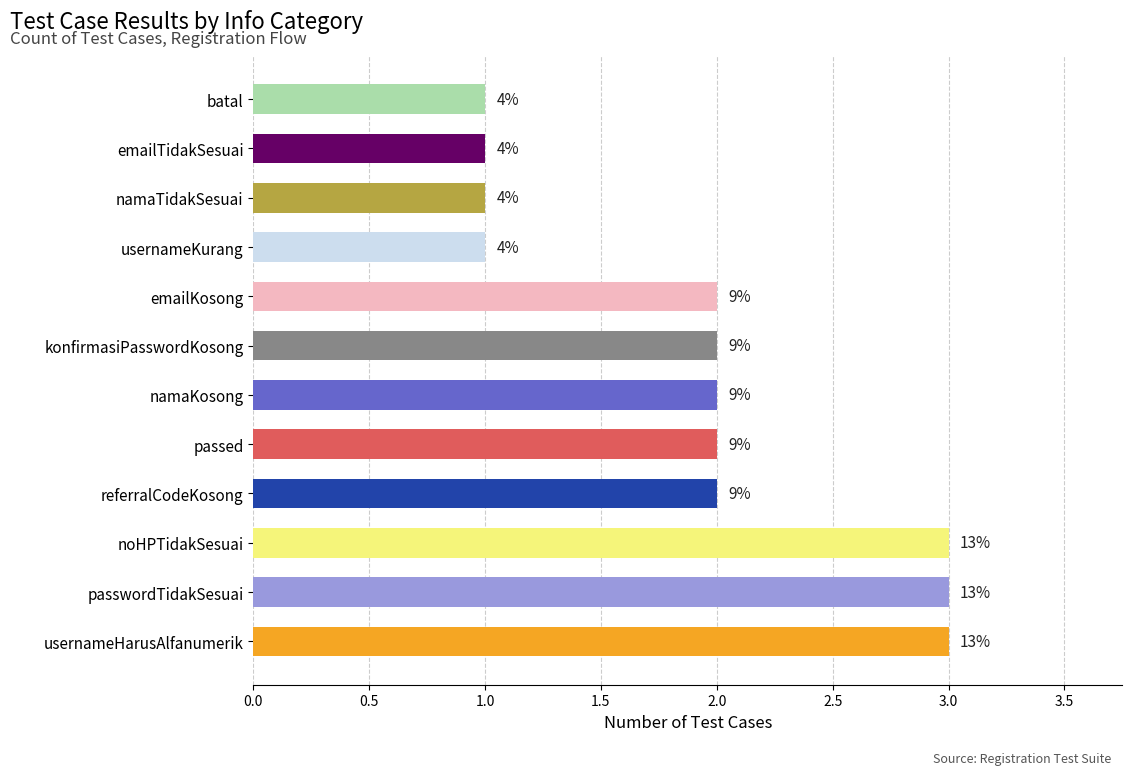

Are the bars horizontal?

Yes